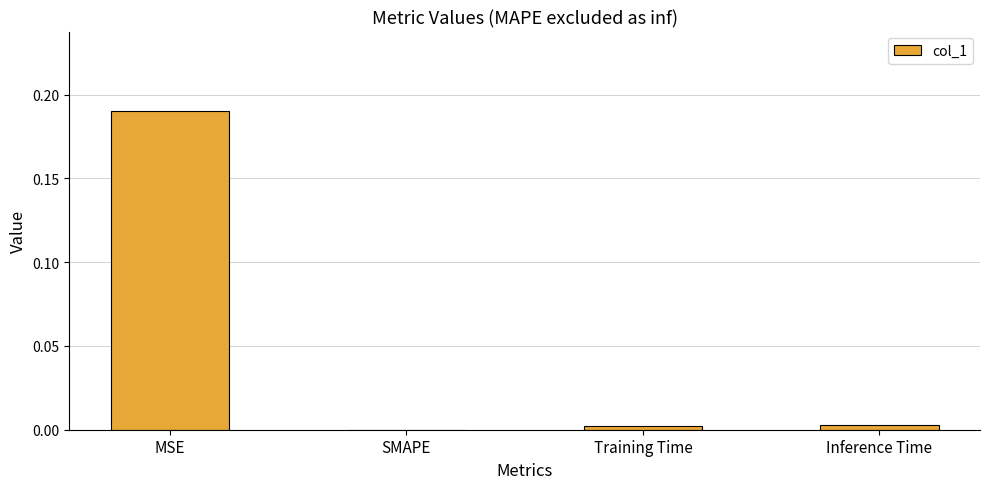

At which category does the chart reach its peak across all series?

MSE